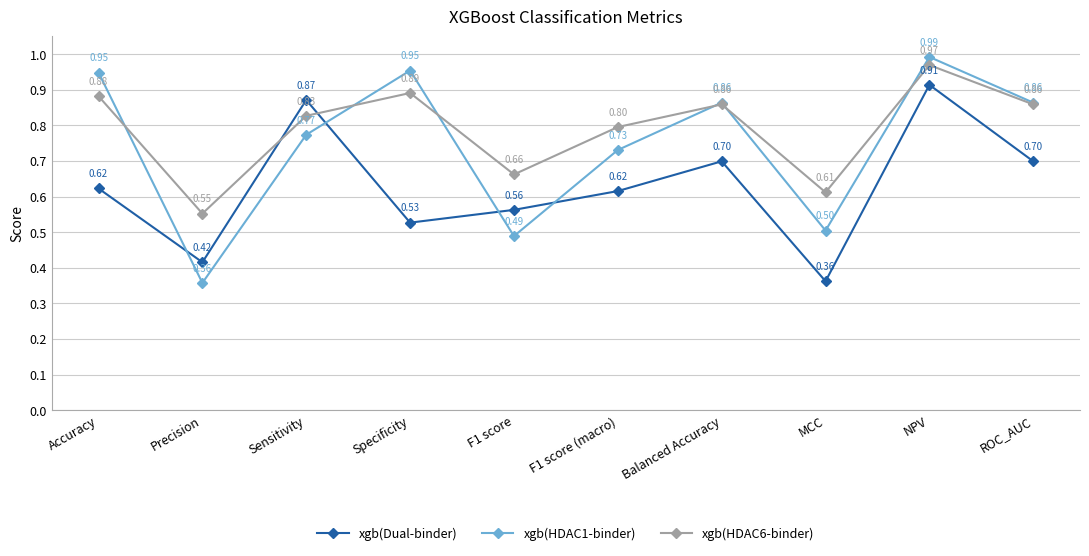

How many interior local peaks does the xgb(HDAC6-binder) series have?

3